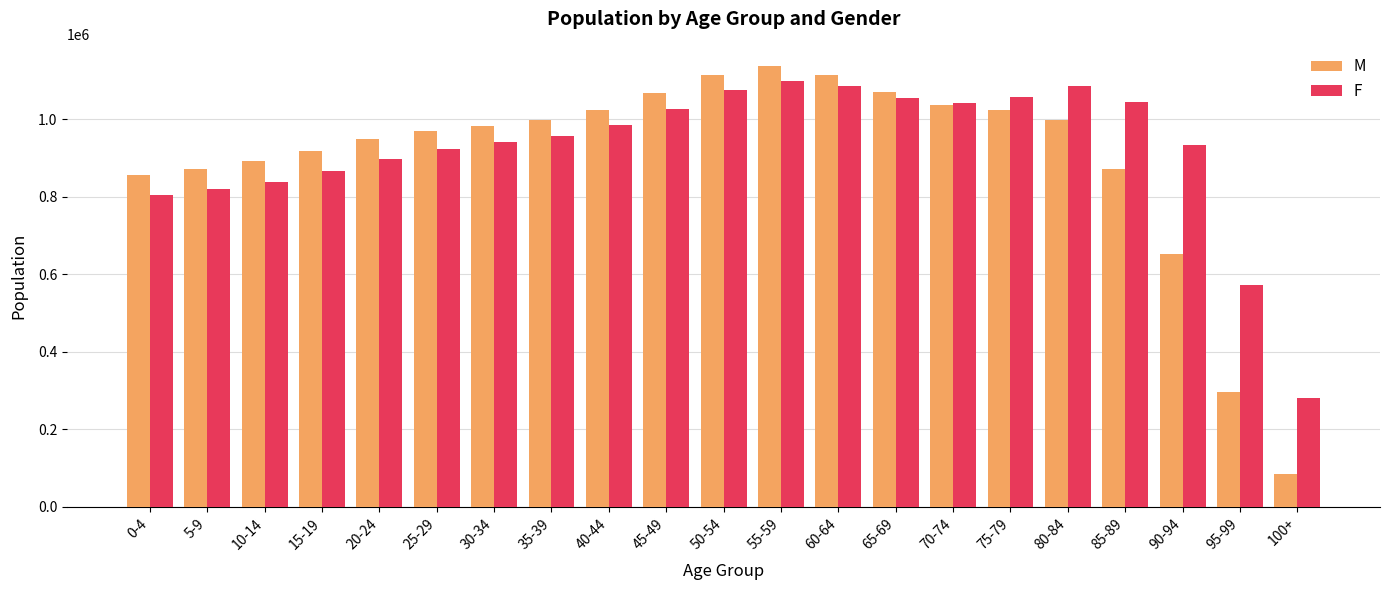

Rank the series by their maximum value, from highest to lowest.

M, F